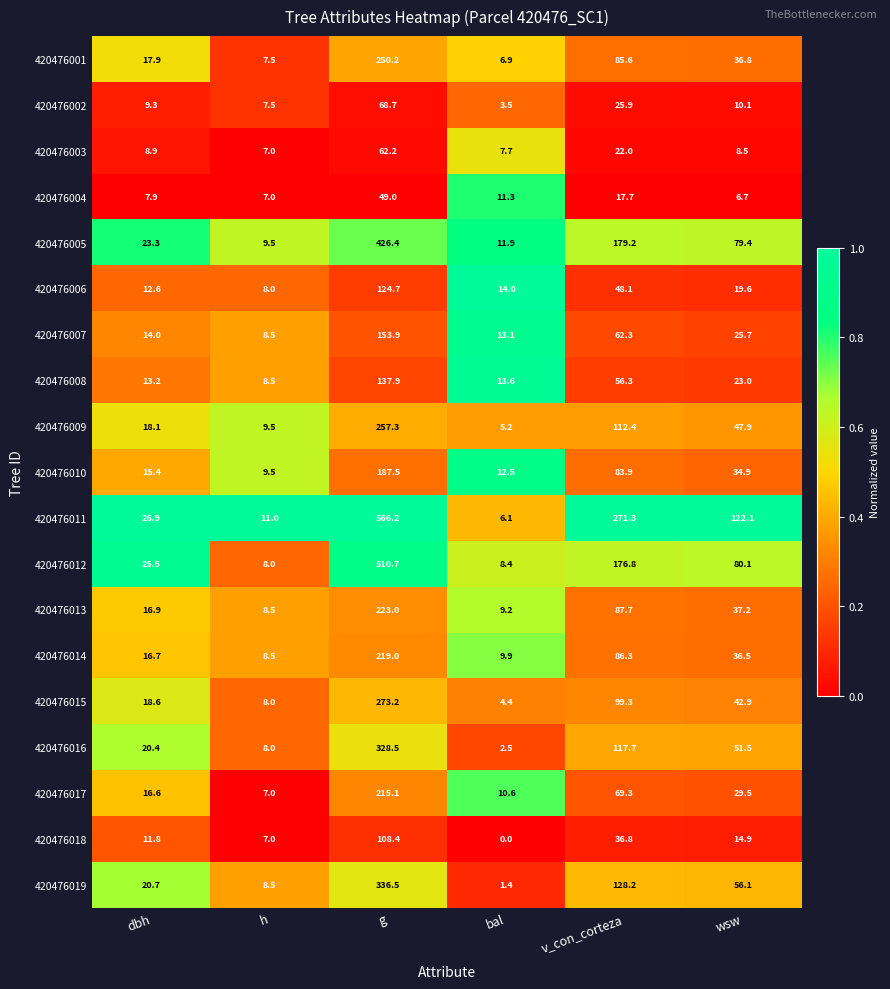

The value of 420476008 at bal is 4.8. True or false?

False